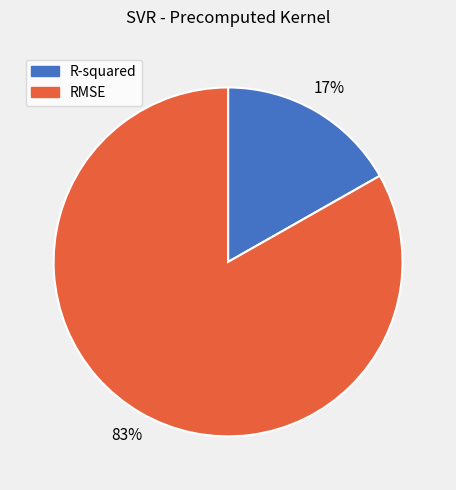

The R-squared slice represents 17% of the pie. True or false?

True